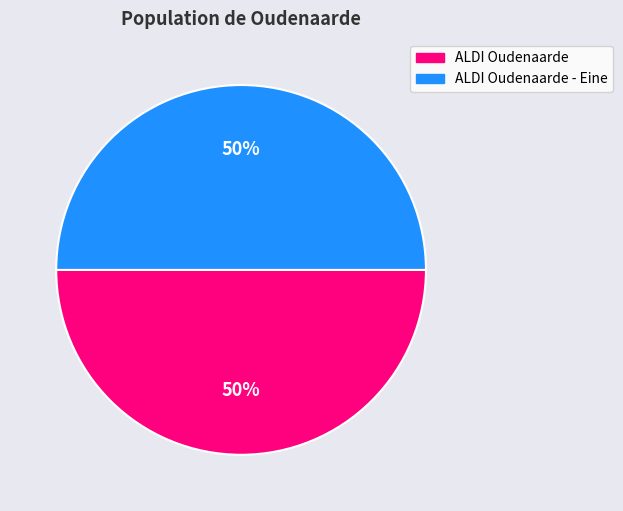

To the nearest percent, what is the average slice percentage?

50%